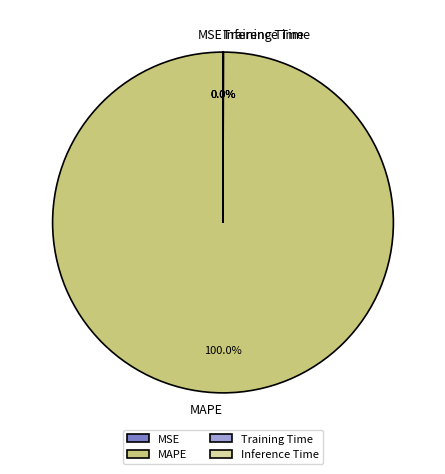

What is the majority slice?

MAPE